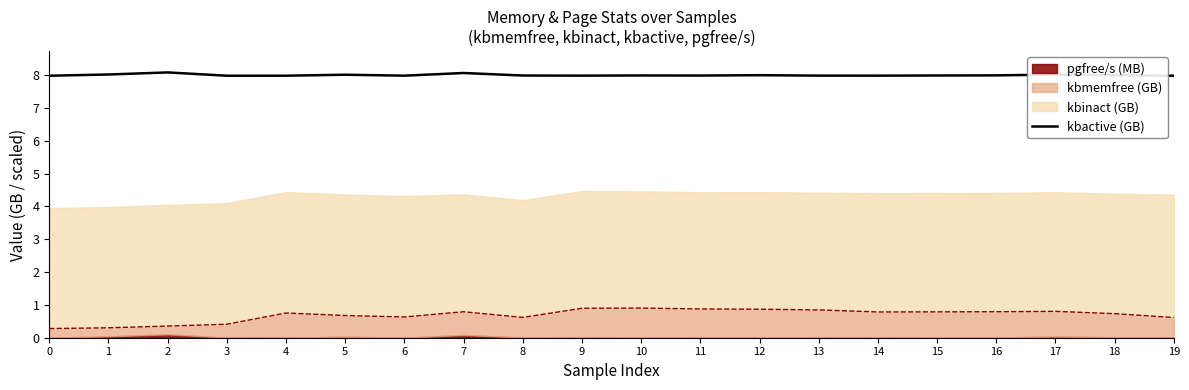

At which label is the value closest to 8?

18